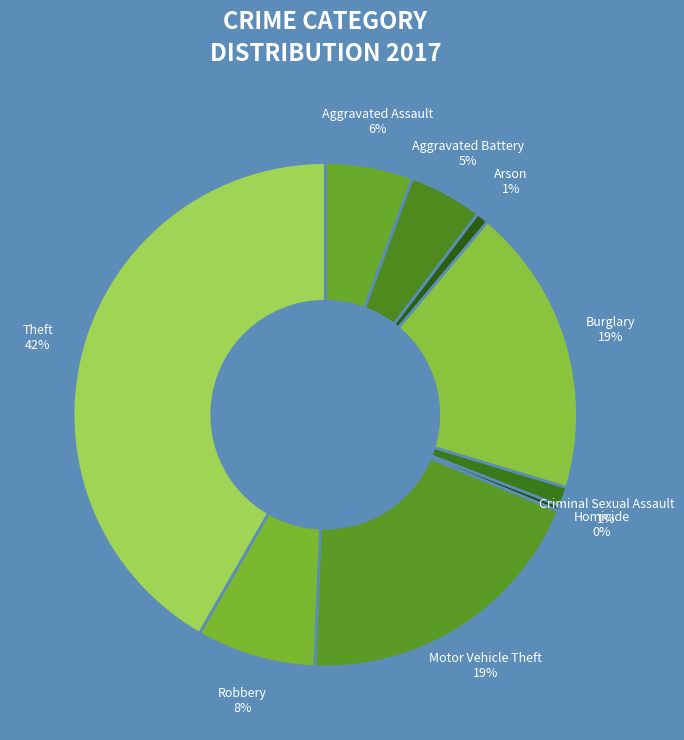

Which slice is the largest?

Theft